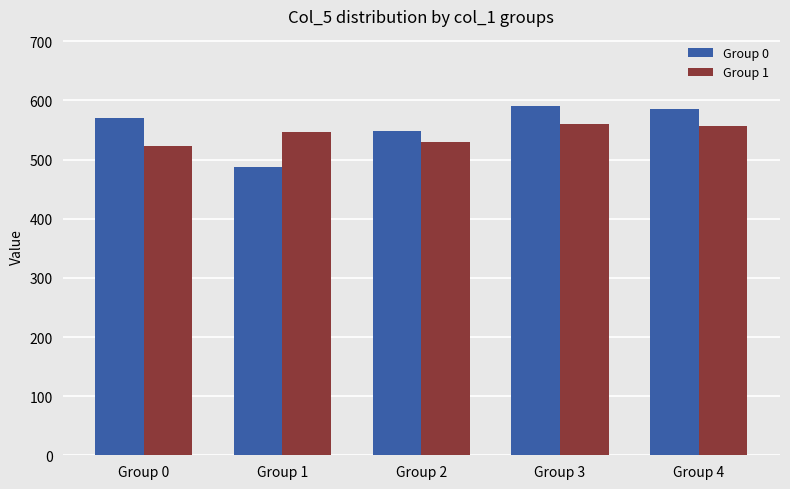

What are all the series names shown in the legend?

Group 0, Group 1